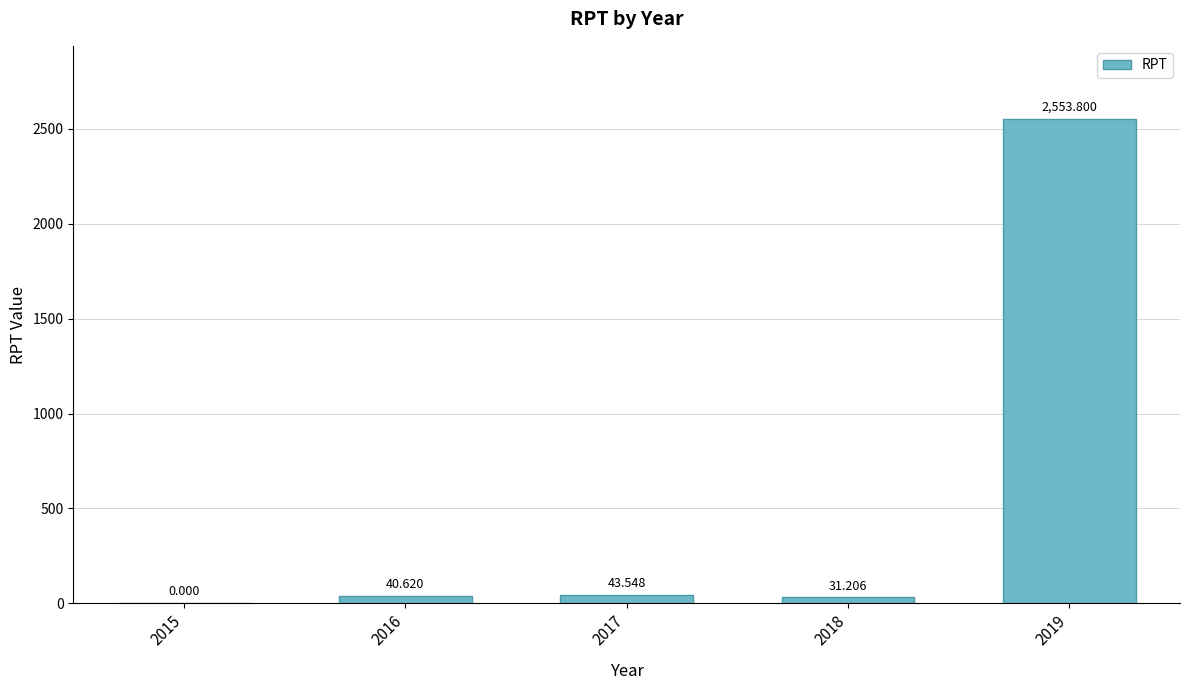

What is the value of the 5th bar from the left?

2553.8